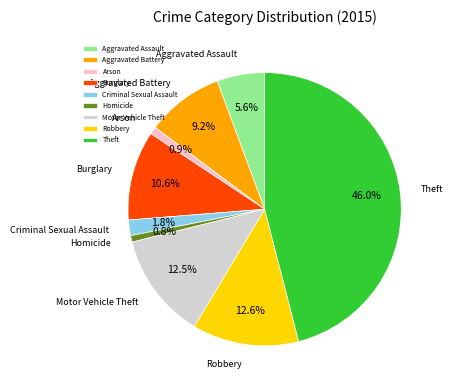

How many slices are in this pie chart?

9